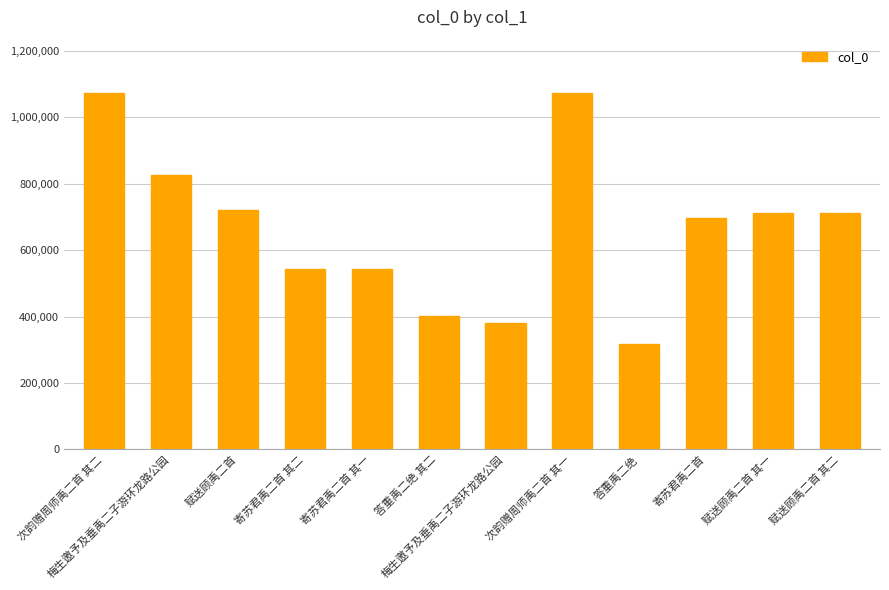

Reading right to left, list all the values displayed in this chart.

712438	712437	697480	316714	1072946	381608	401189	543491	543492	721447	825765	1072947